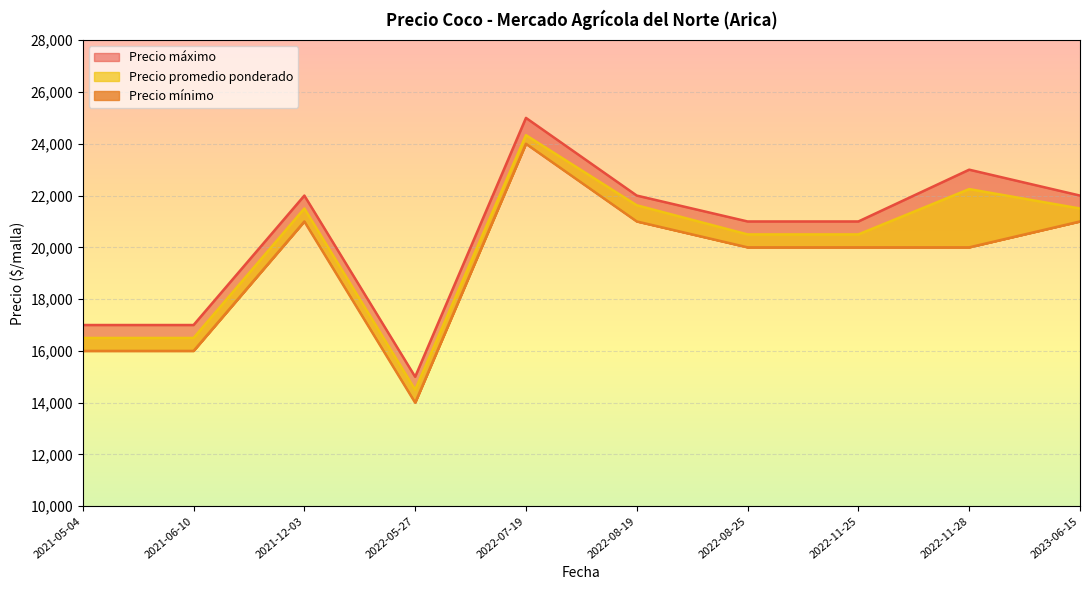

Is it true that Precio mínimo equals 8092 at 2022-11-28?

False